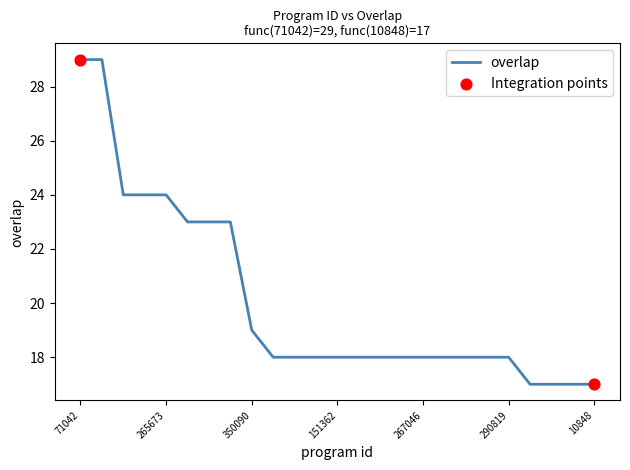

What is the greatest value displayed?

29